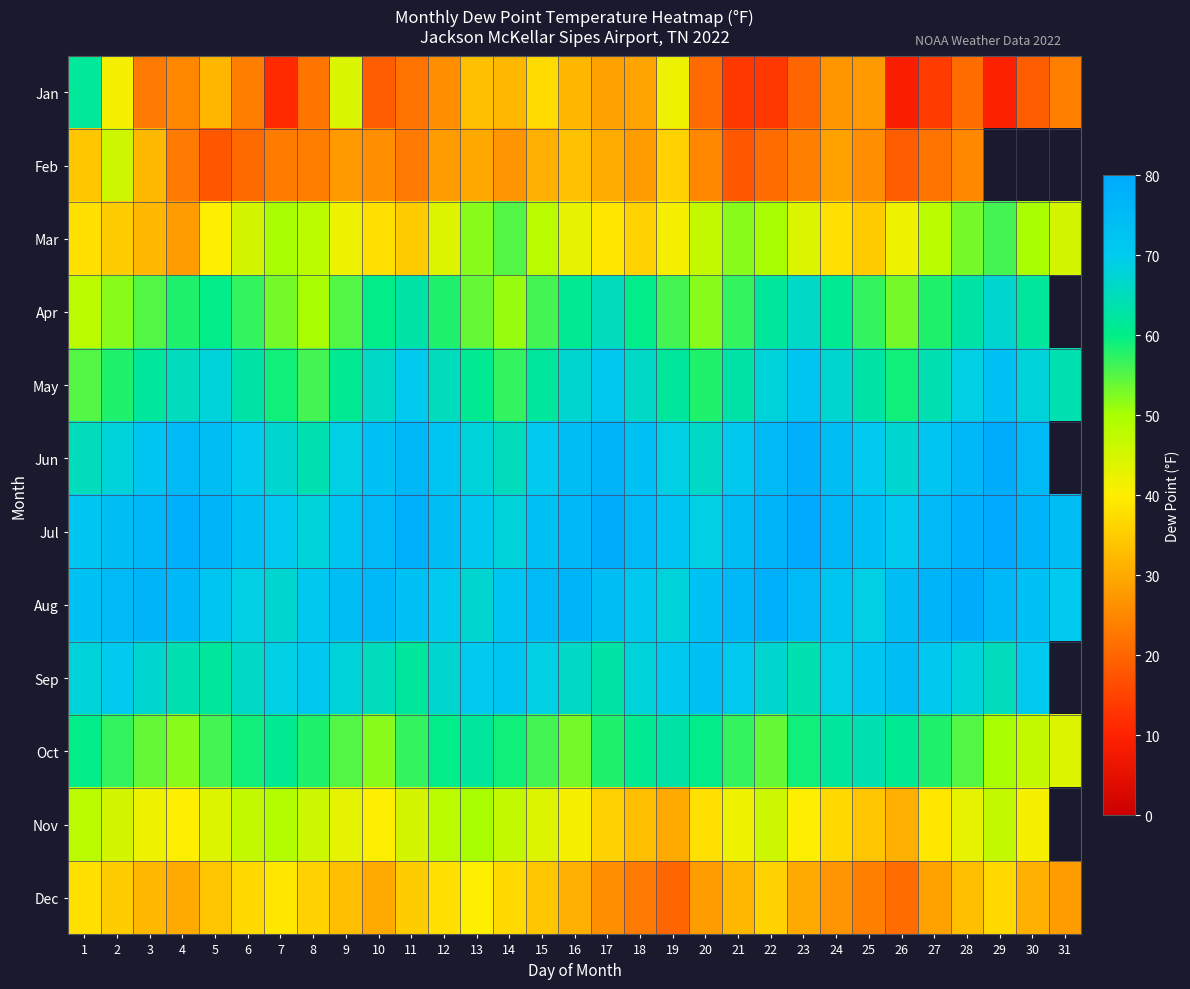

The value of Jul at 29 is 81.0. True or false?

True